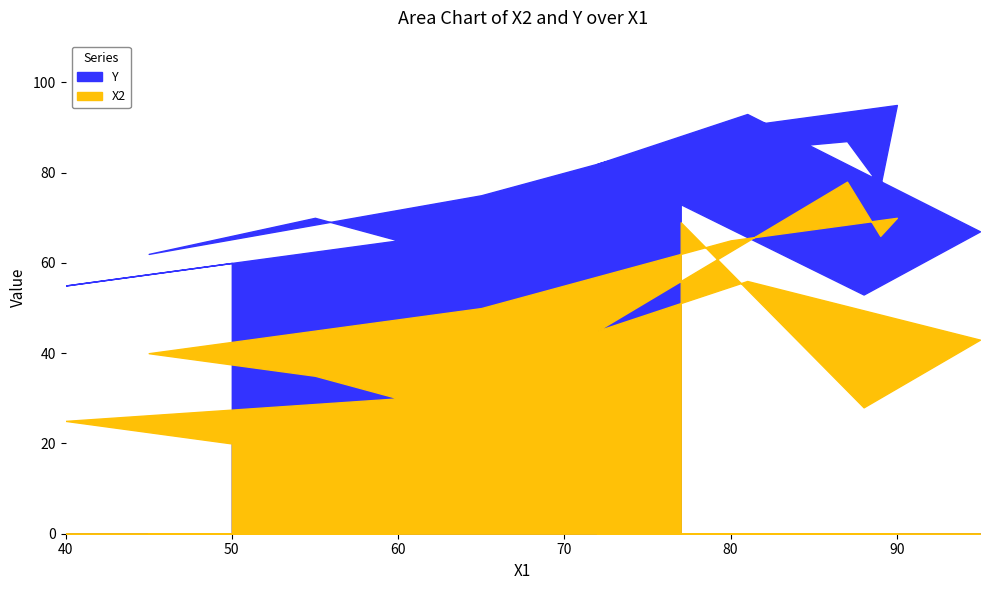

How many lines are shown in the chart?

2